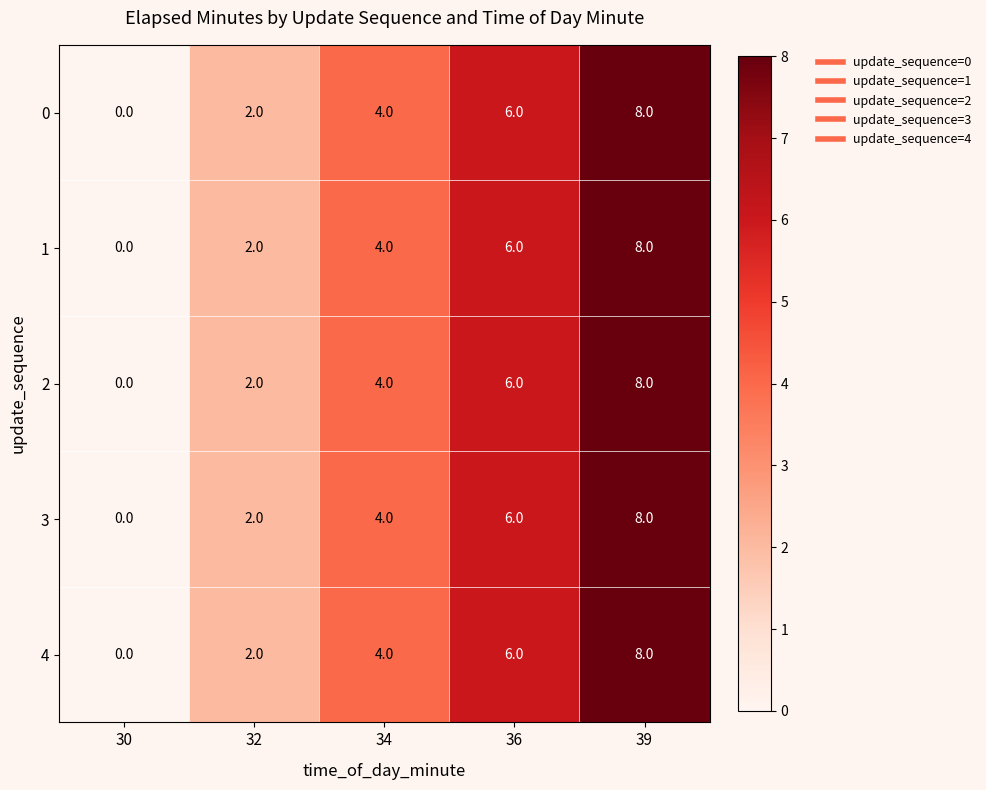

Which label corresponds to the smallest value in the chart?

30